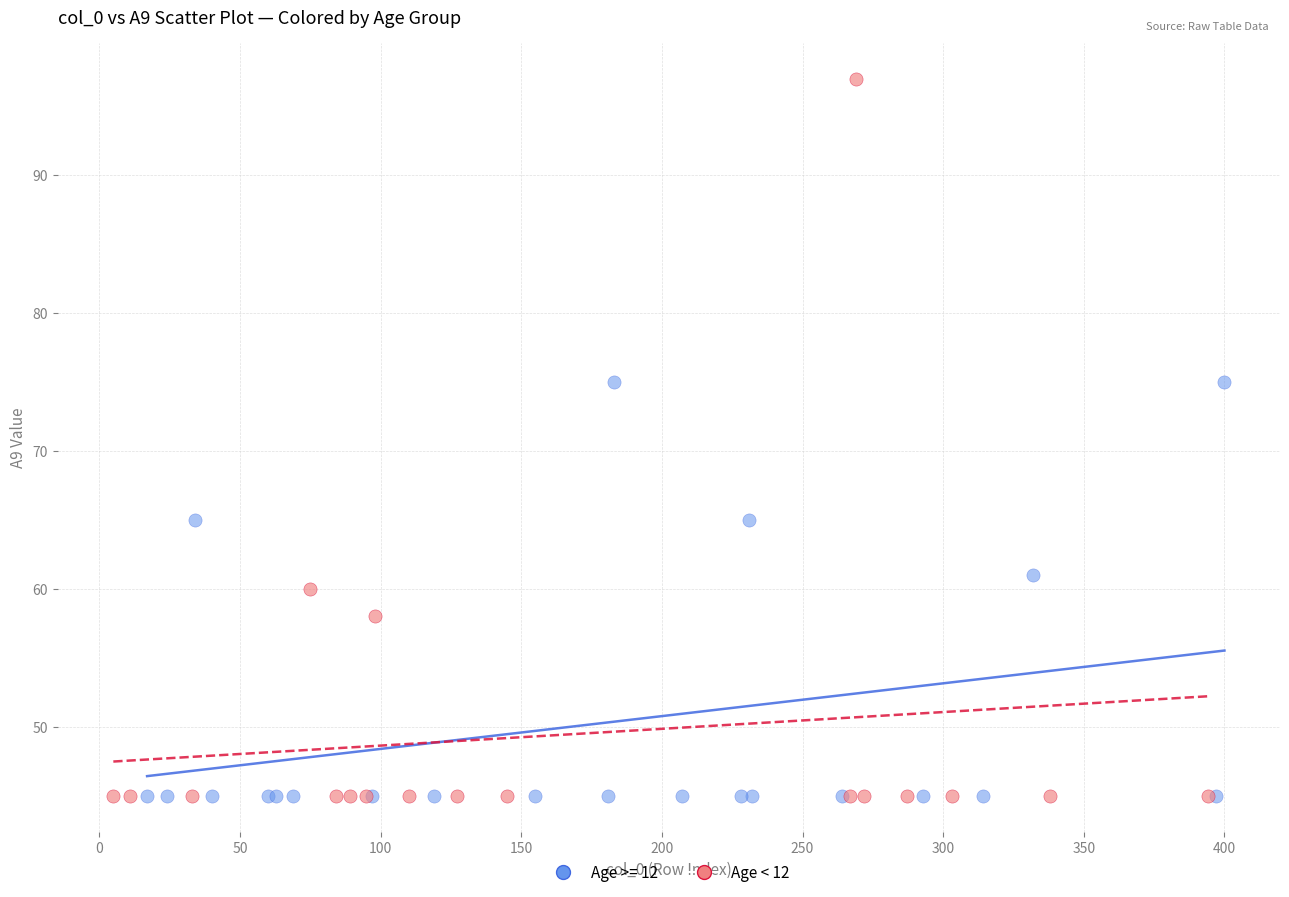

Which series contains the highest Y value?

Age < 12